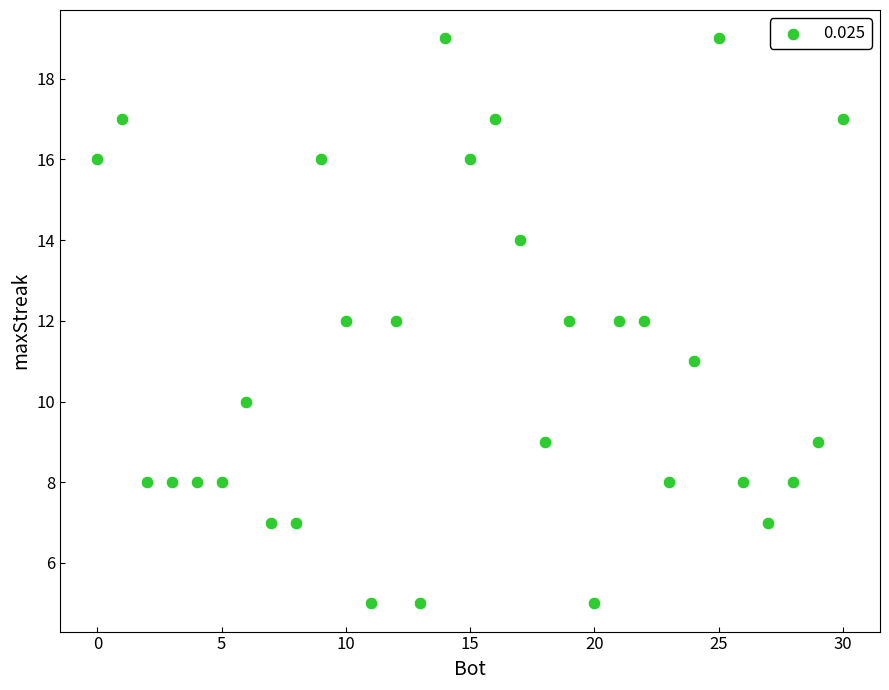

What is the range of X values (max minus min)?

30